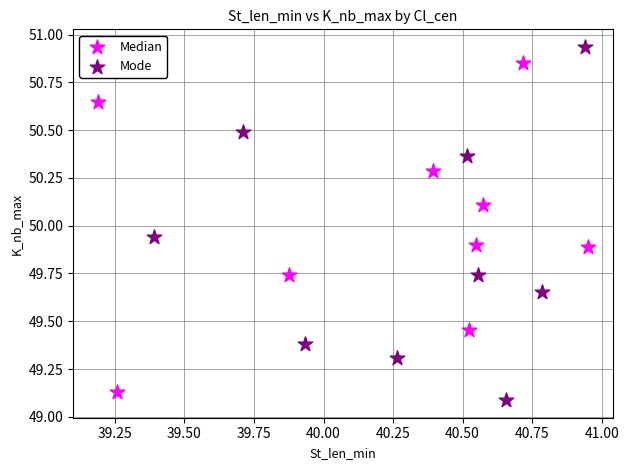

Which series has the widest spread of Y values?

Mode